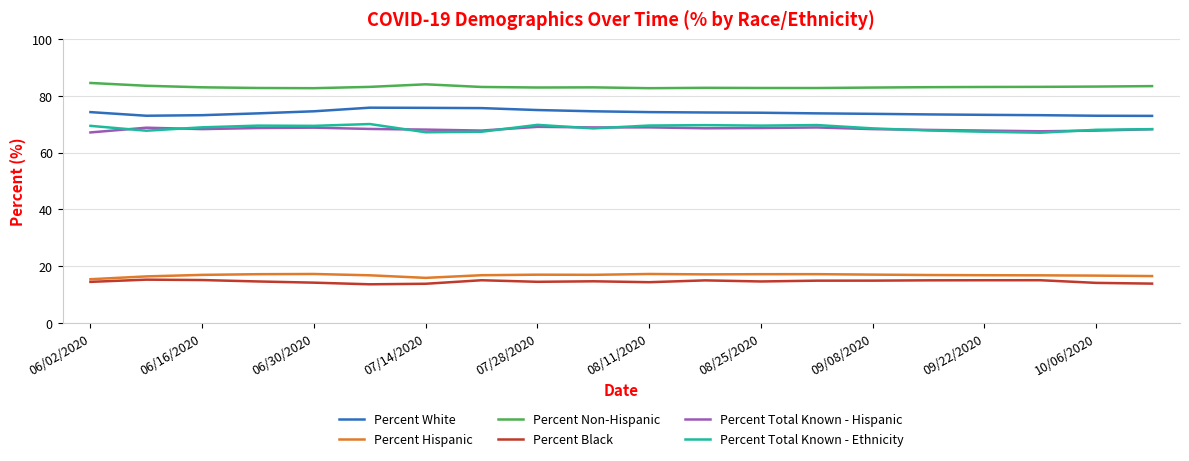

Which series has the largest total across all categories?

Percent Non-Hispanic